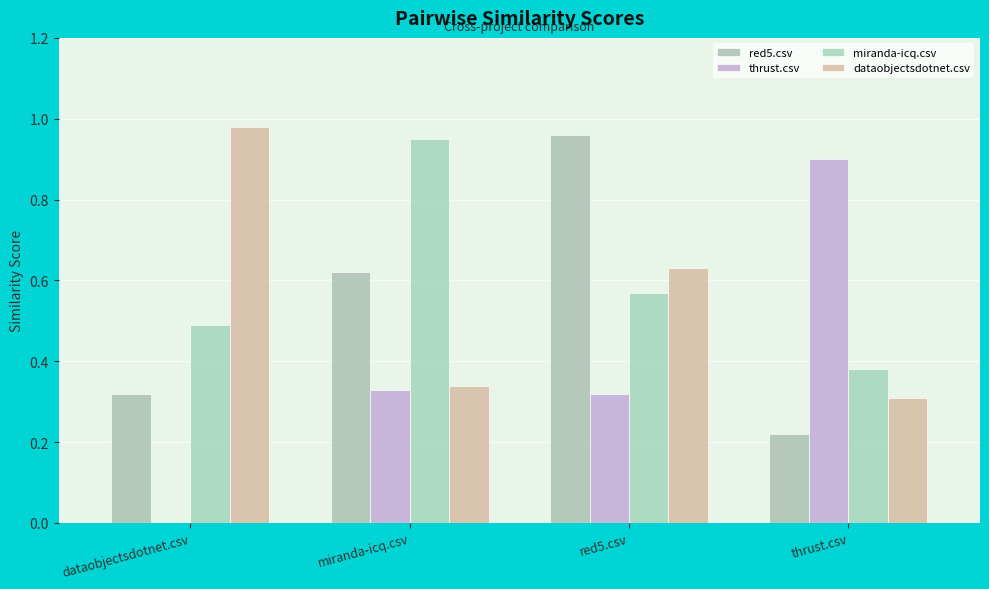

What is the difference between the red5.csv values at thrust.csv and dataobjectsdotnet.csv?

0.1